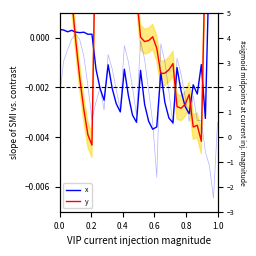

How many data points in z are less than 1?

12